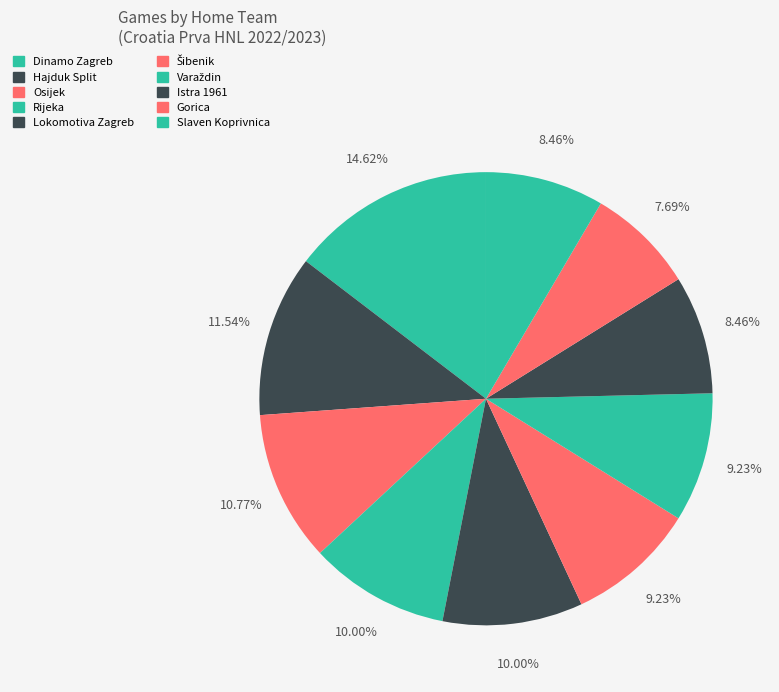

How many segments does this pie chart have?

10